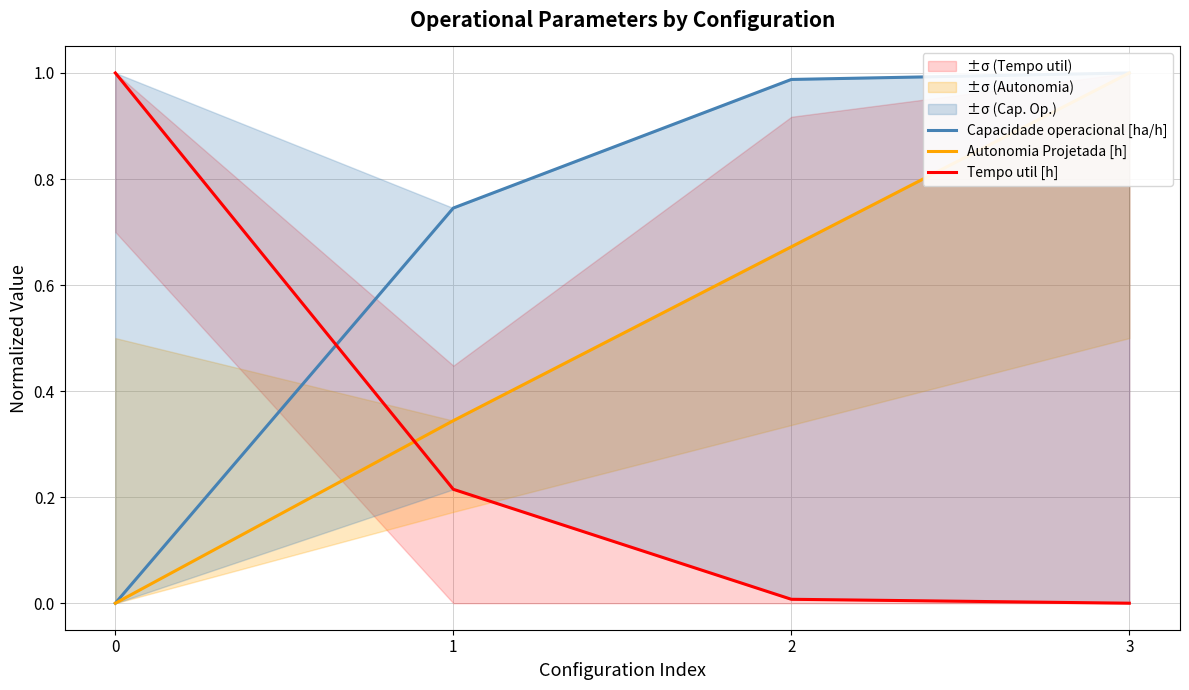

Is it true that Capacidade operacional [ha/h] equals -0.4 at 0?

False